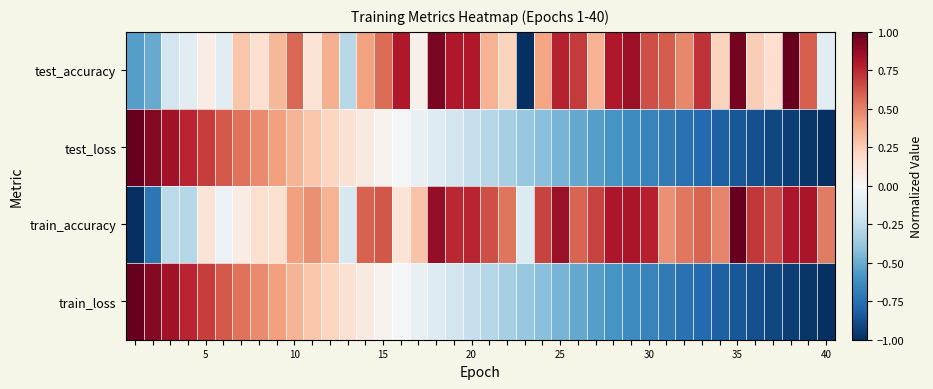

List the series in order of their peak value, highest first.

test_accuracy, test_loss, train_accuracy, train_loss